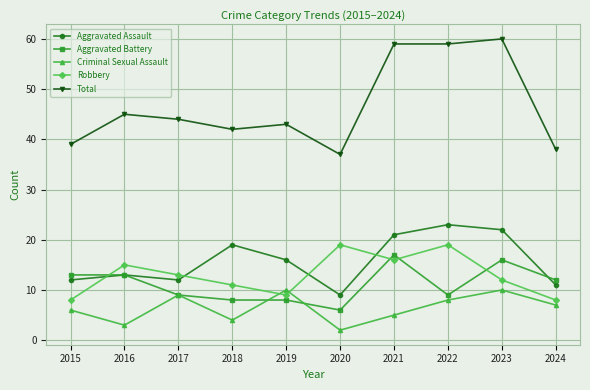

What is the lowest value of the Aggravated Assault series?

9